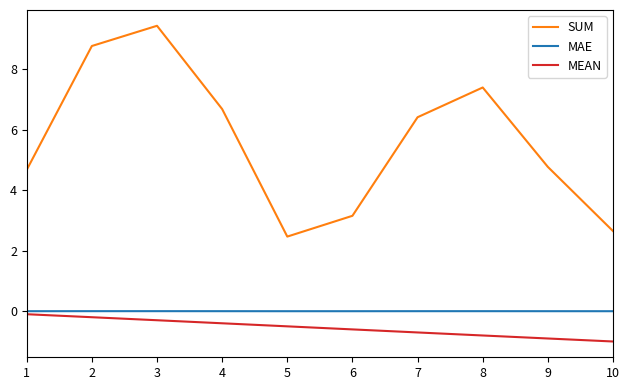

Which series changed the most between 2 and 4?

SUM